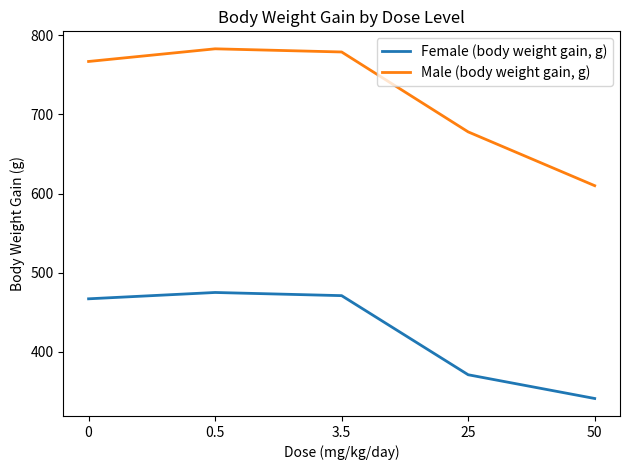

What is the spread (max minus min) of values at 0?

300